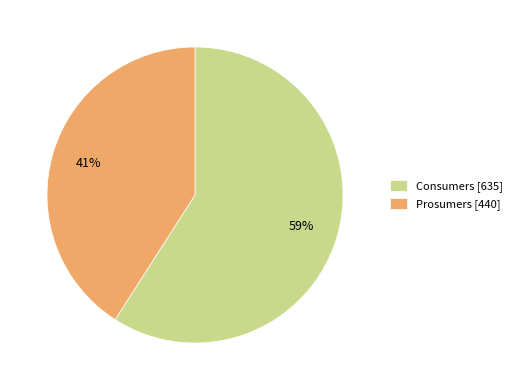

What is the largest slice in the pie chart?

Consumers